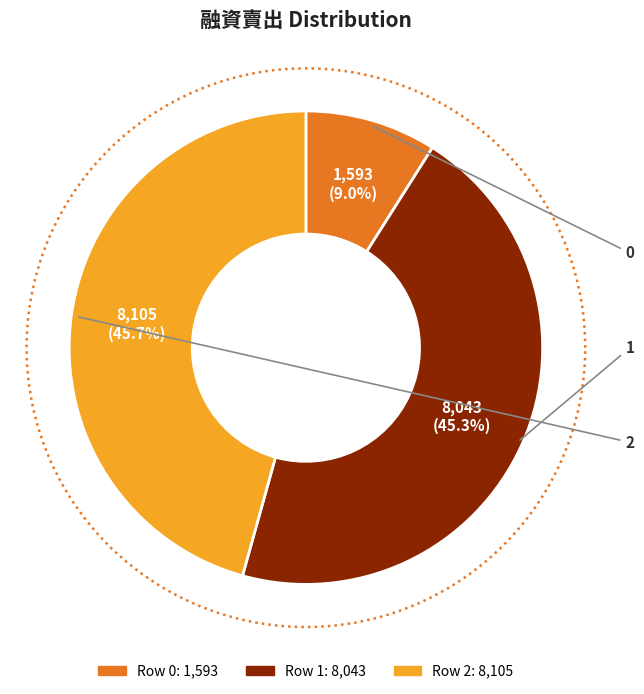

To the nearest percent, what percentage of the pie is 2?

46%